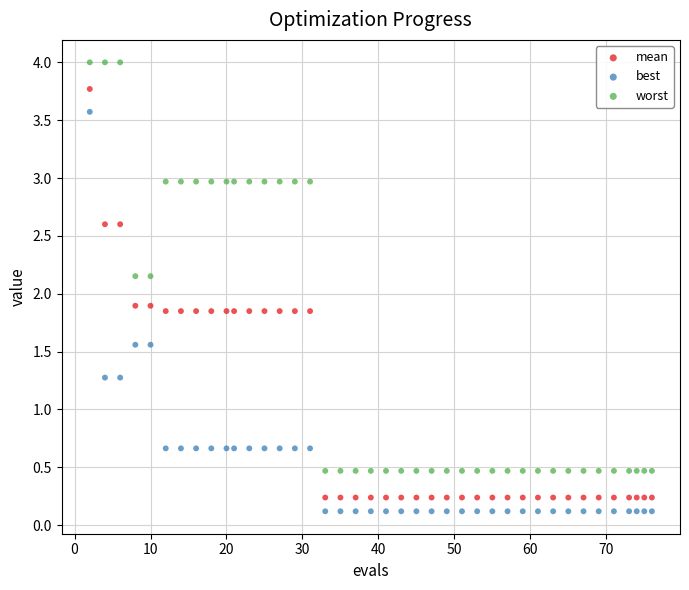

What is the X range (max minus min) for the scatter plot?

74.0